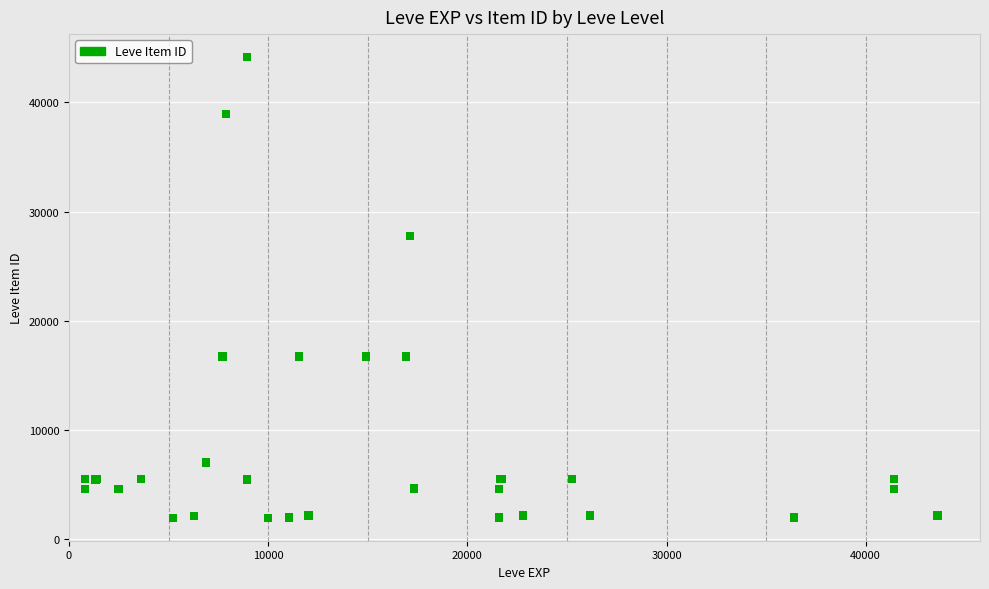

What Y value in the scatter plot is closest to 23052?

27772